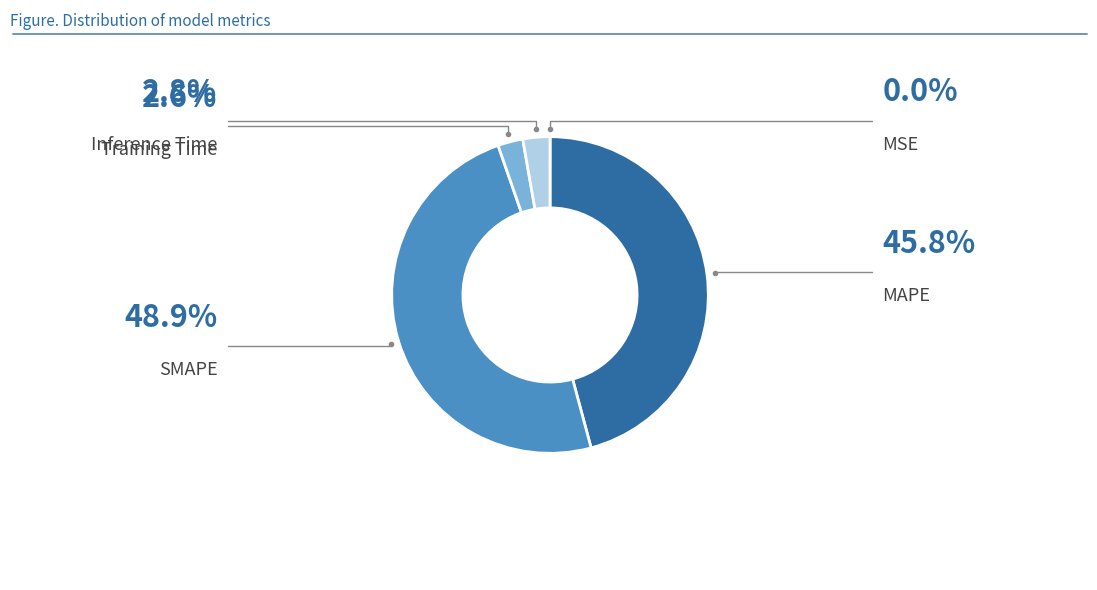

Is there any slice that represents more than half of the pie?

No